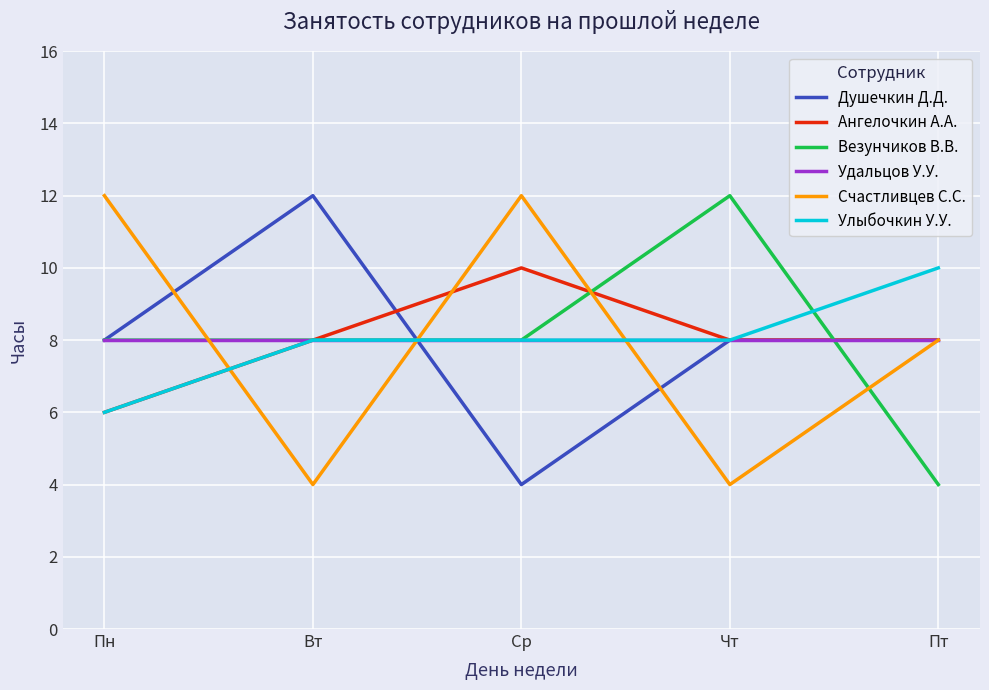

At which label does Улыбочкин У.У. reach its peak?

Пт